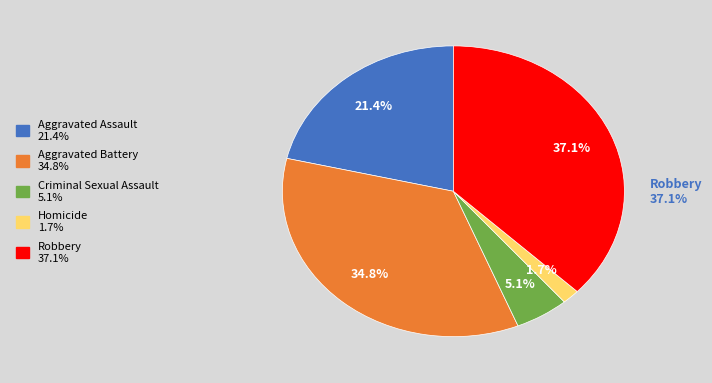

What is the smallest slice in the pie chart?

Homicide